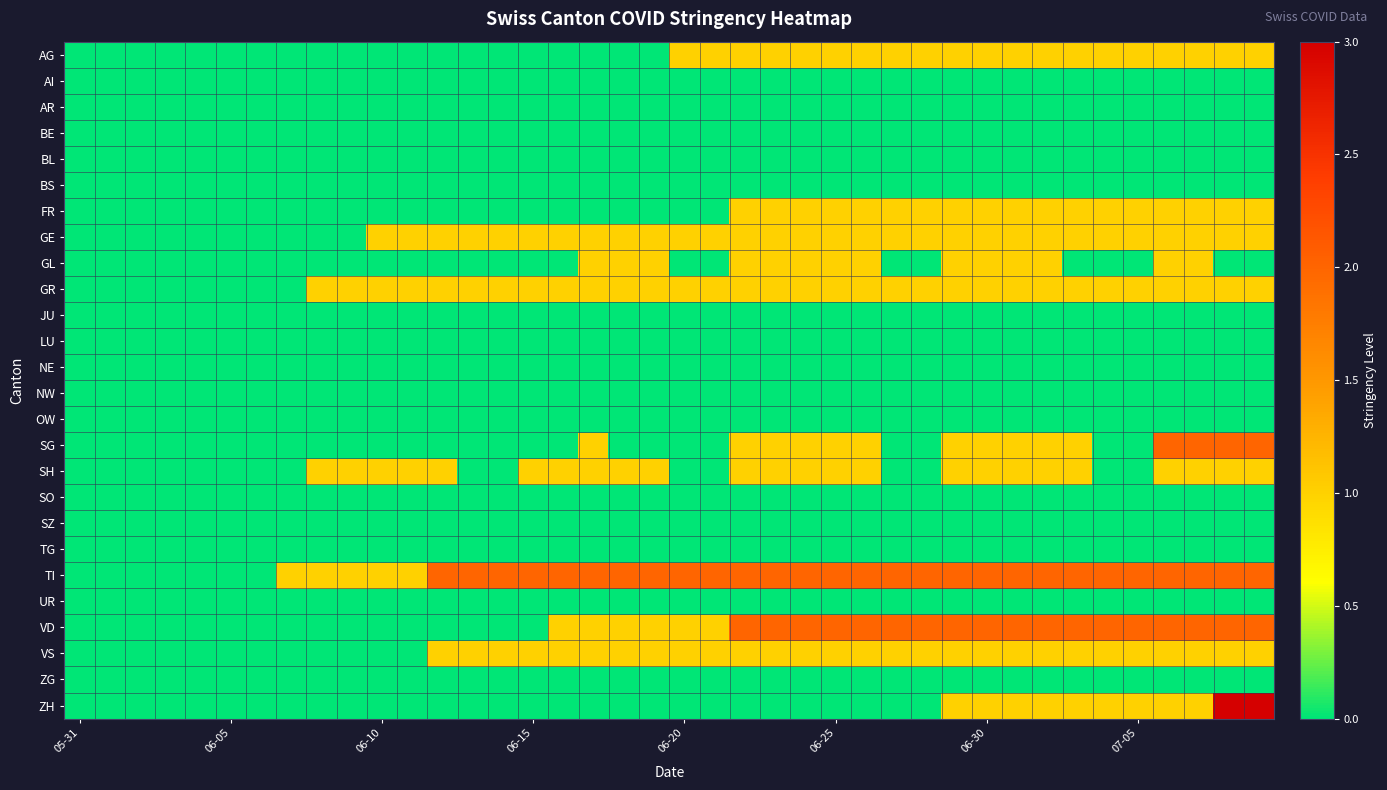

At which category does the chart reach its peak across all series?

38